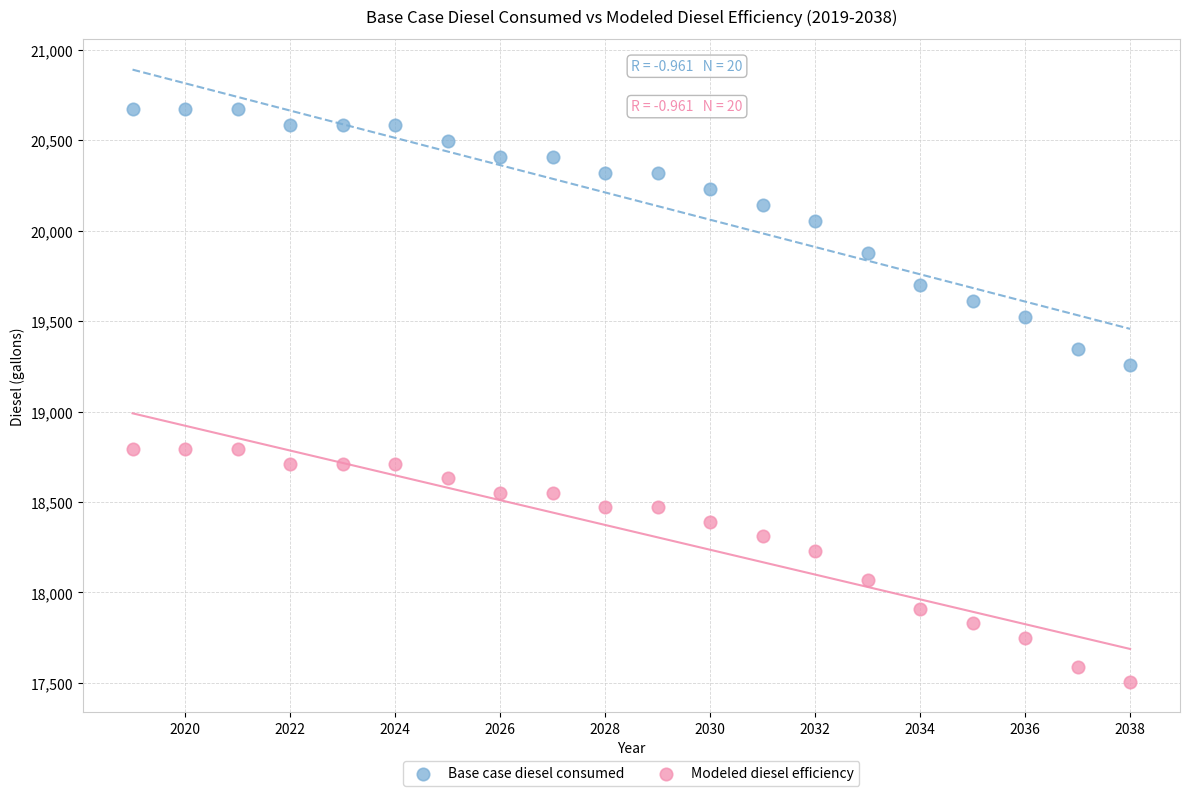

Across all data points, what is the range of X values (max minus min)?

19.0